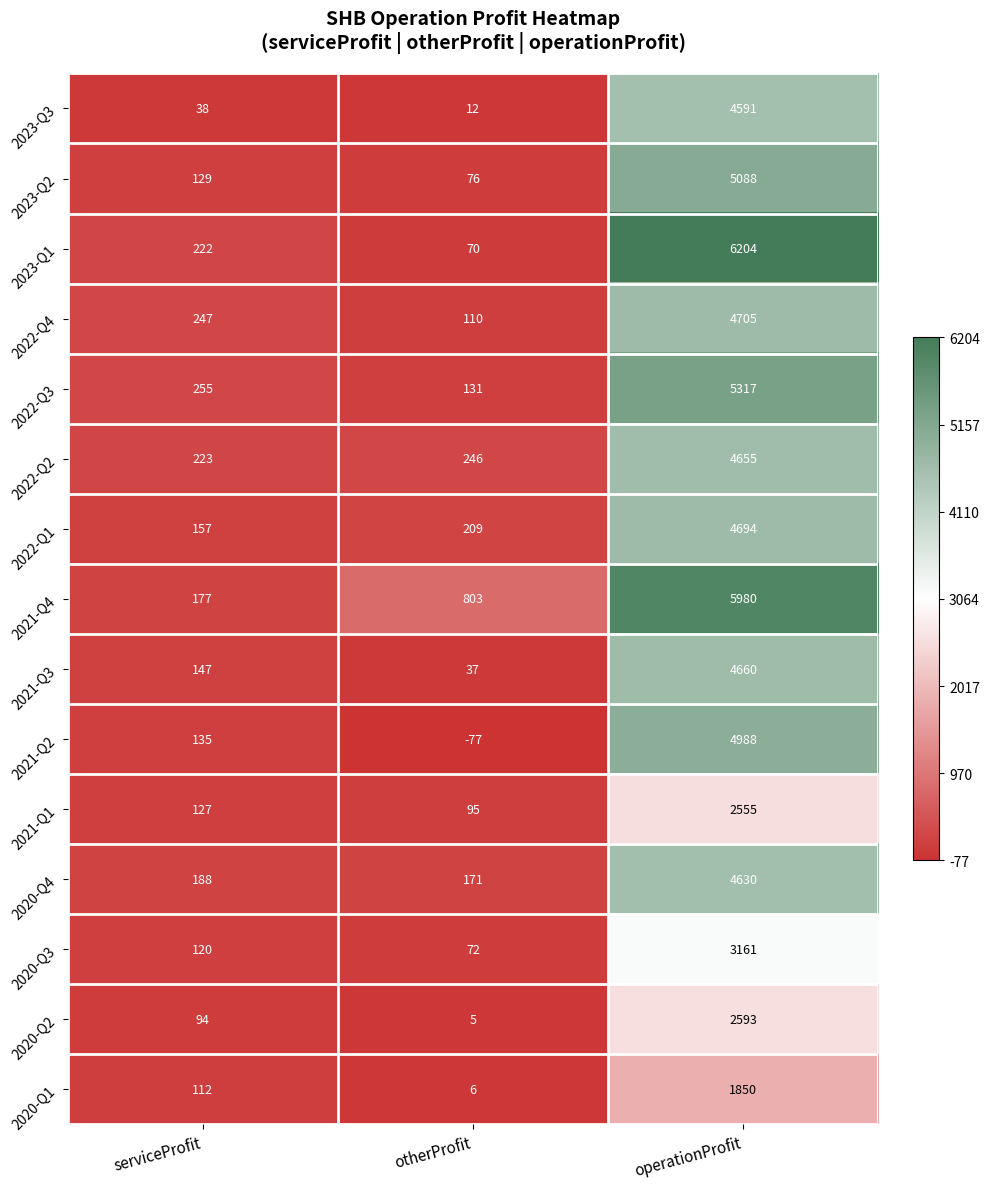

What is the lowest value of the 2022-Q1 series?

157